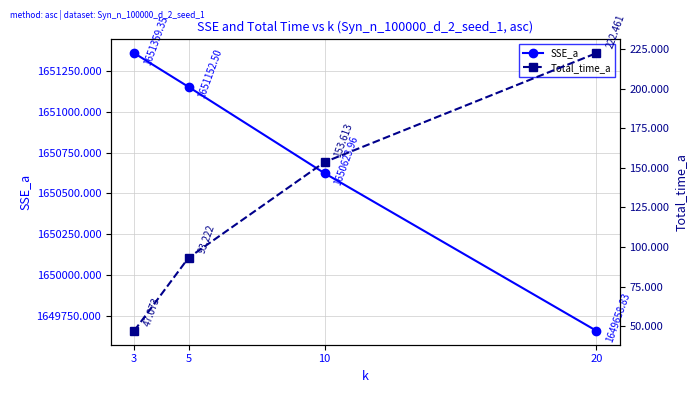

What is the average value of the Total_time_a series?

129.1